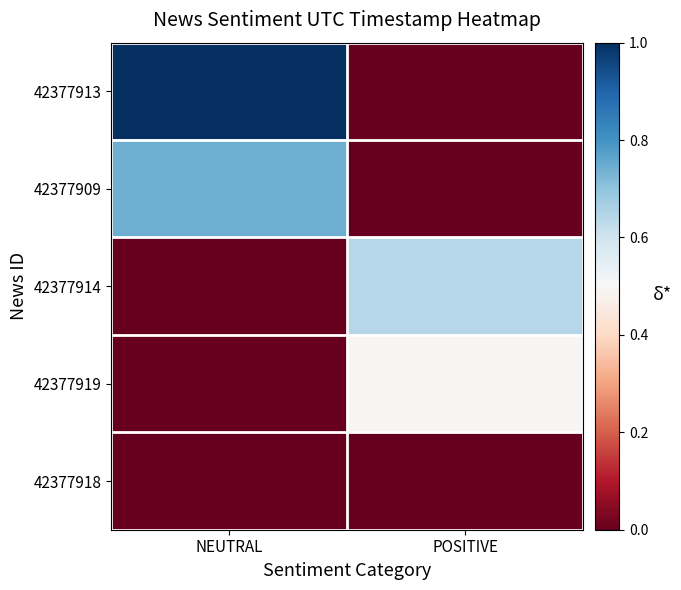

Between NEUTRAL and POSITIVE, which series saw the biggest shift?

42377913